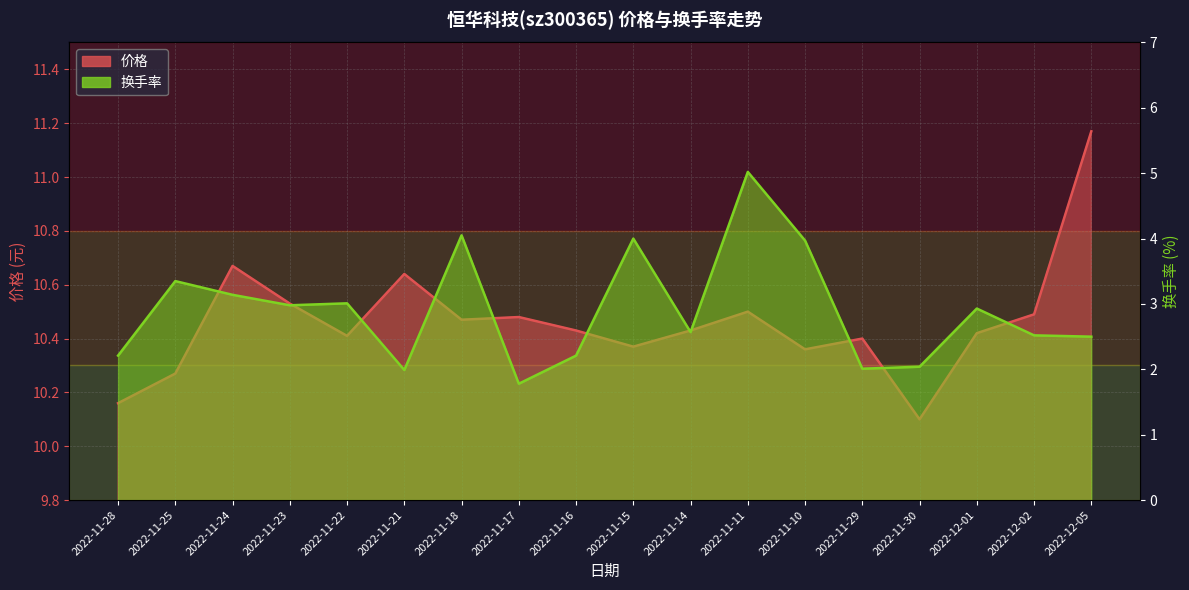

True or false: 价格 and 换手率 cross at least once.

False